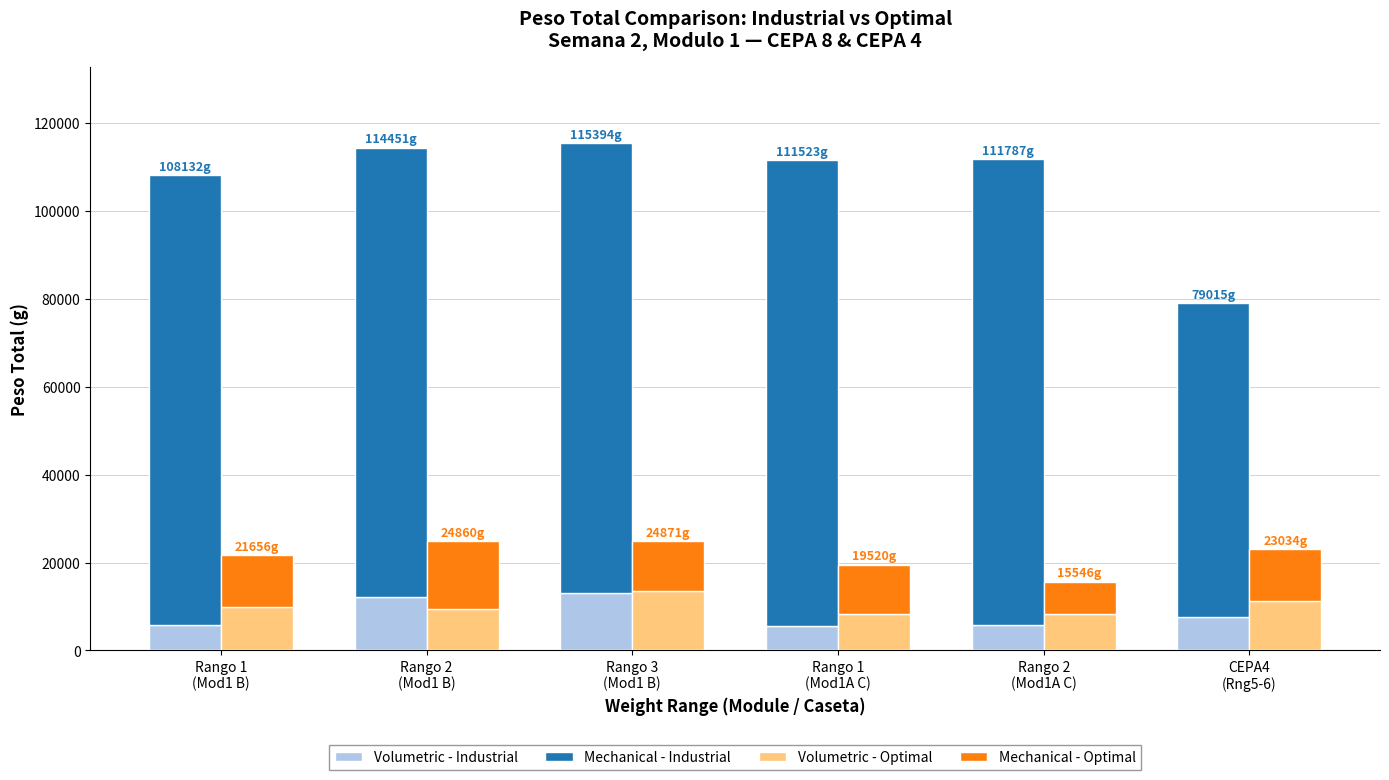

At how many categories does at least one series exceed 41260?

6